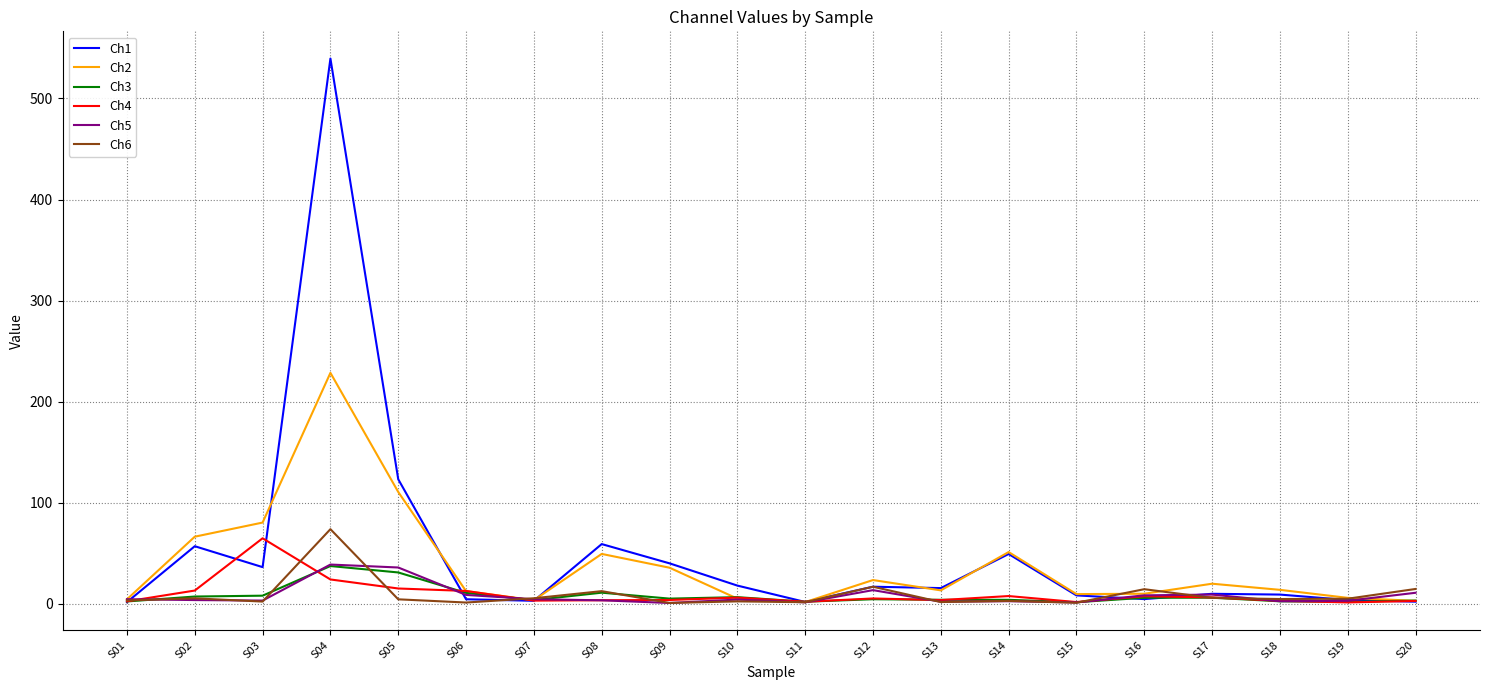

Which category has the highest value across all series?

S04